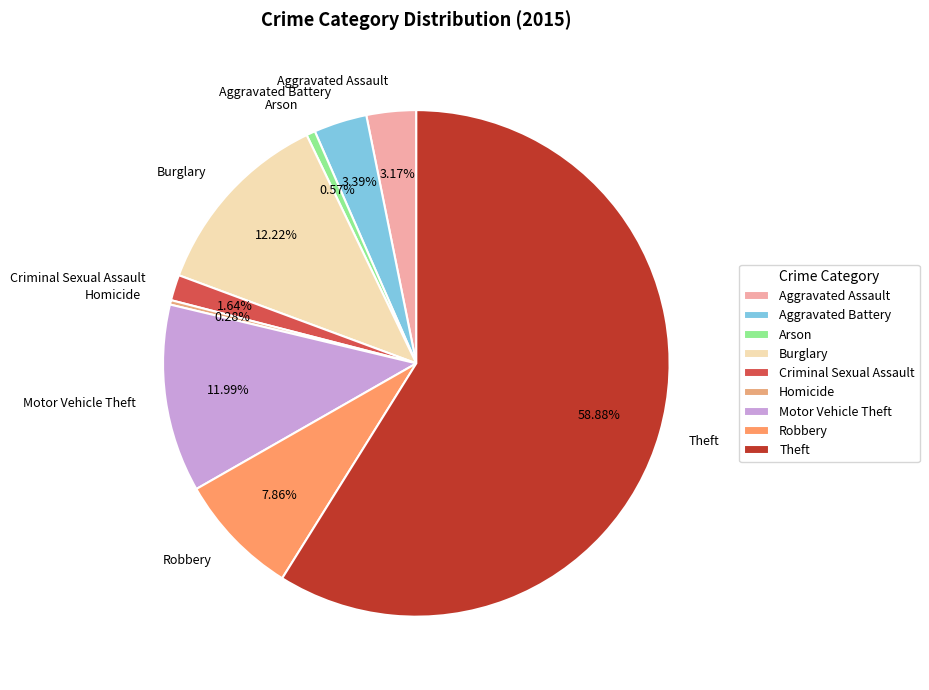

Approximately how many times larger is the value at Aggravated Battery compared to Homicide?

12.0